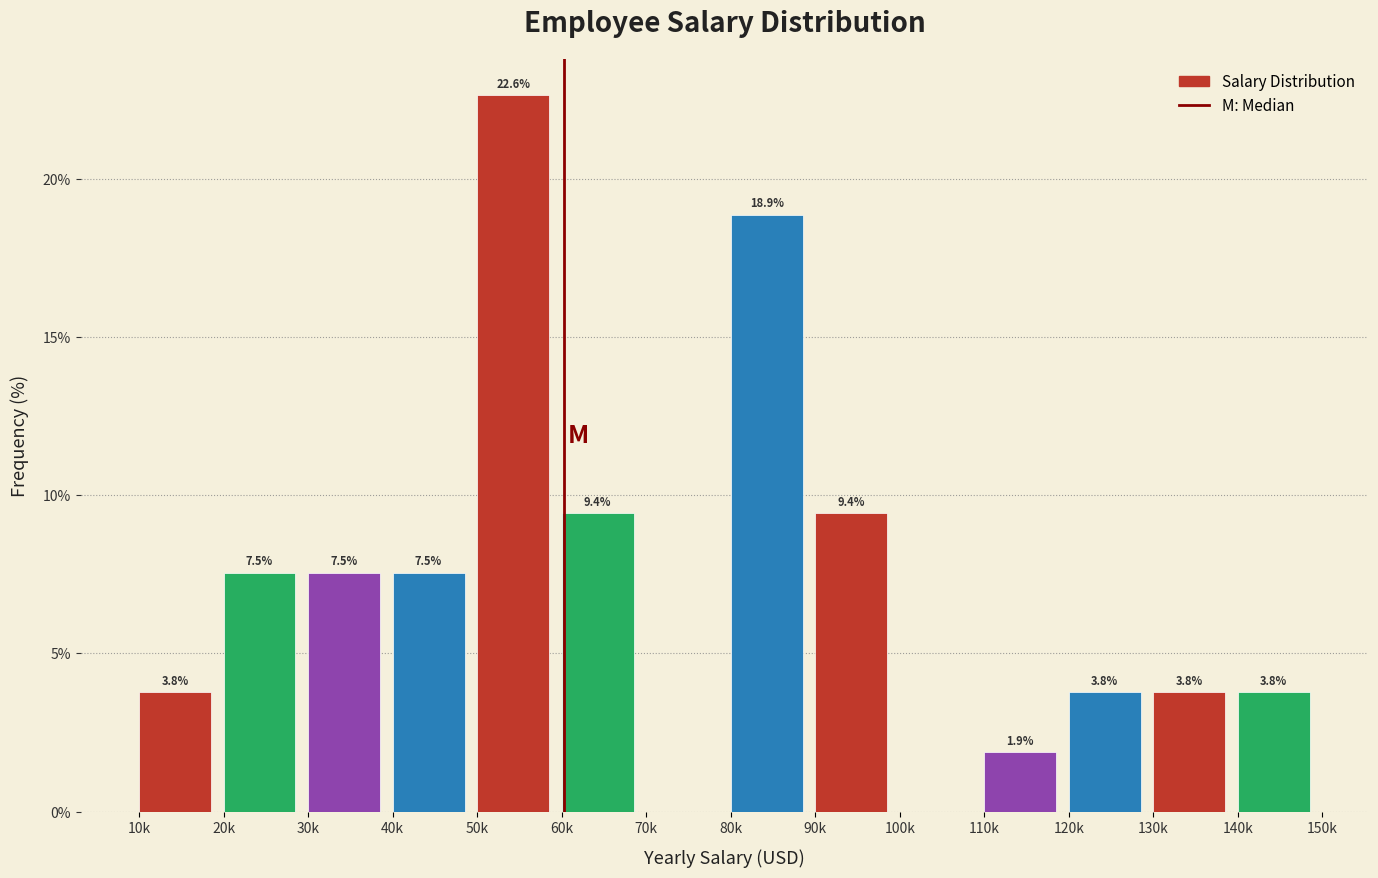

Reading left to right, list all the values displayed in this chart.

10k=3.8	20k=7.5	30k=7.5	40k=7.5	50k=22.6	60k=9.4	70k=0.0	80k=18.9	90k=9.4	100k=0.0	110k=1.9	120k=3.8	130k=3.8	140k=3.8